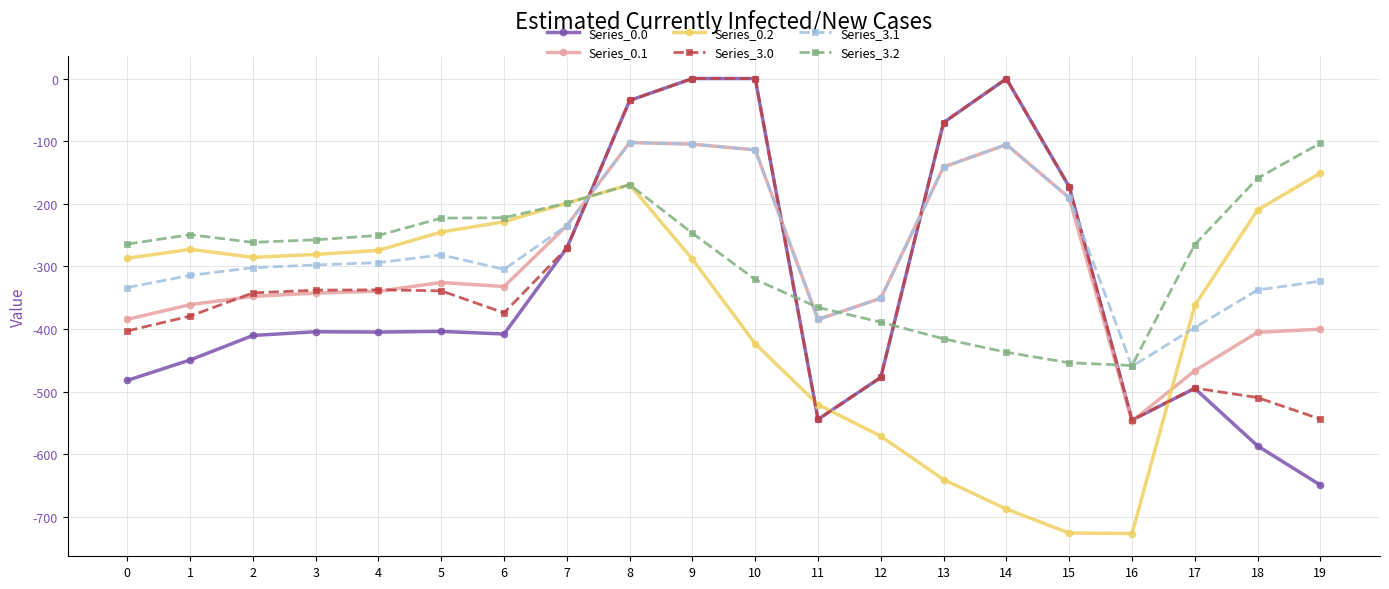

The Series_3.2 series shows -320.9 at 10. True or false?

True